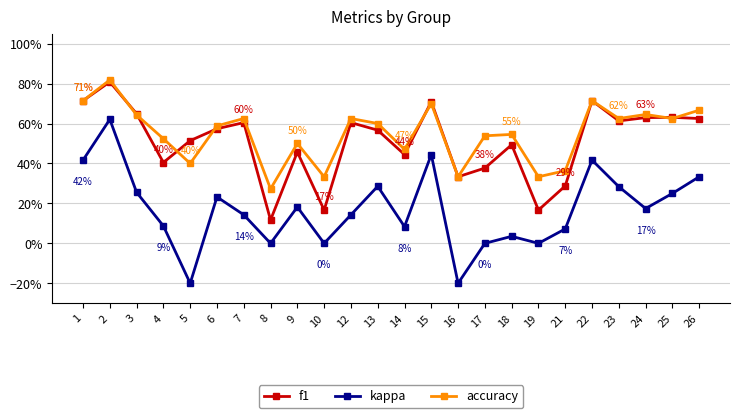

Is this an area chart (filled region under the line)?

No